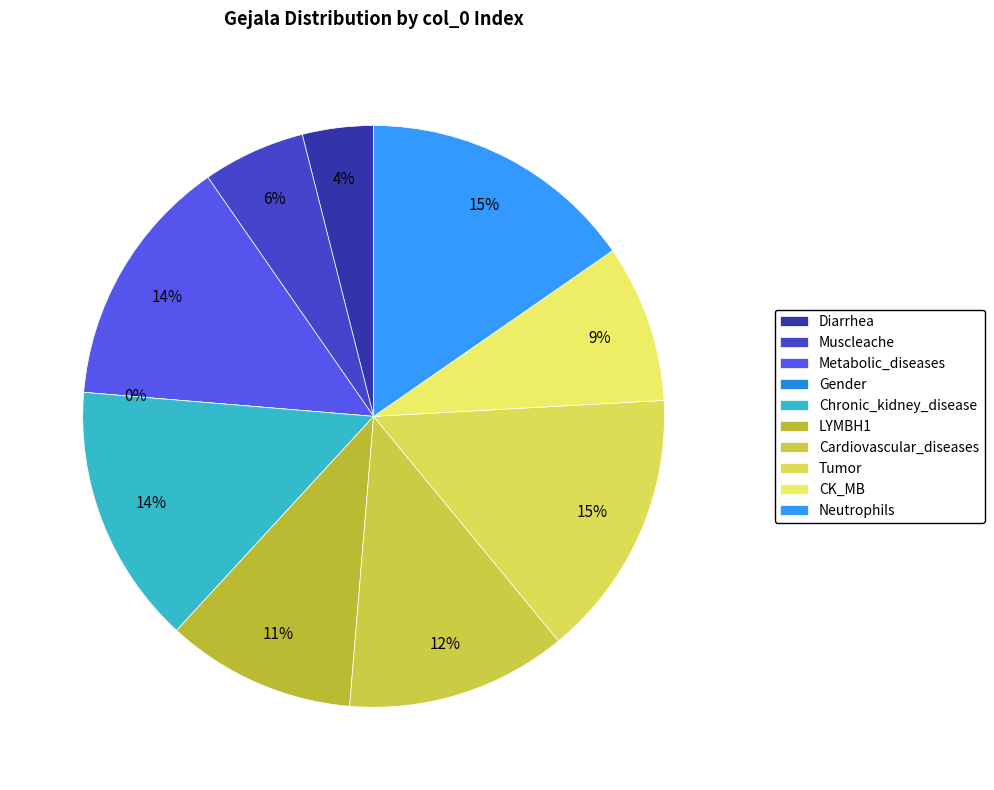

What percentage is NOT represented by Neutrophils?

84.6%